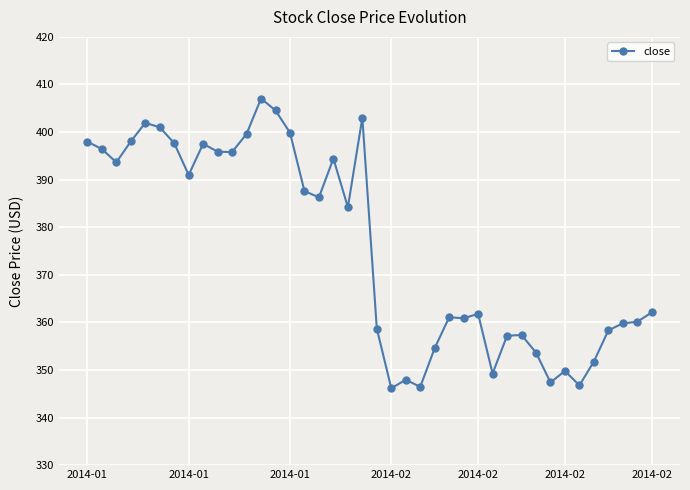

What is the value of the 11th point from the left?

395.8